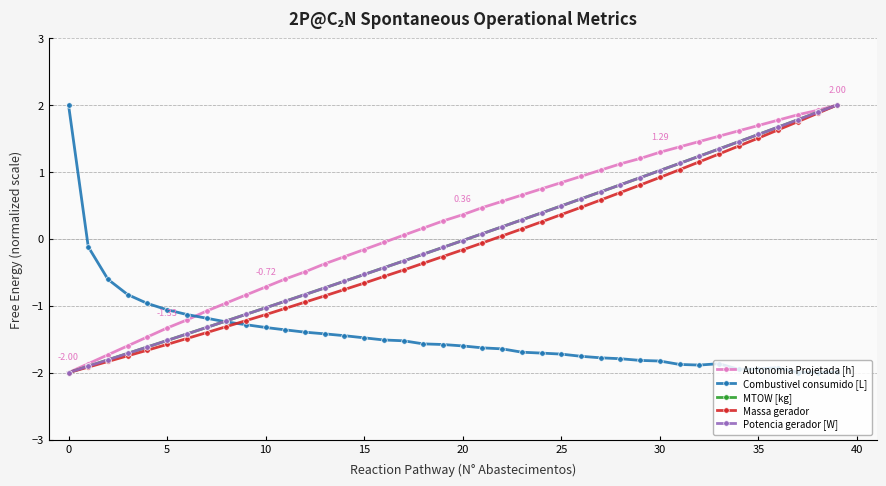

In Combustivel consumido [L], how many points are lower than both neighbors (excluding endpoints)?

3